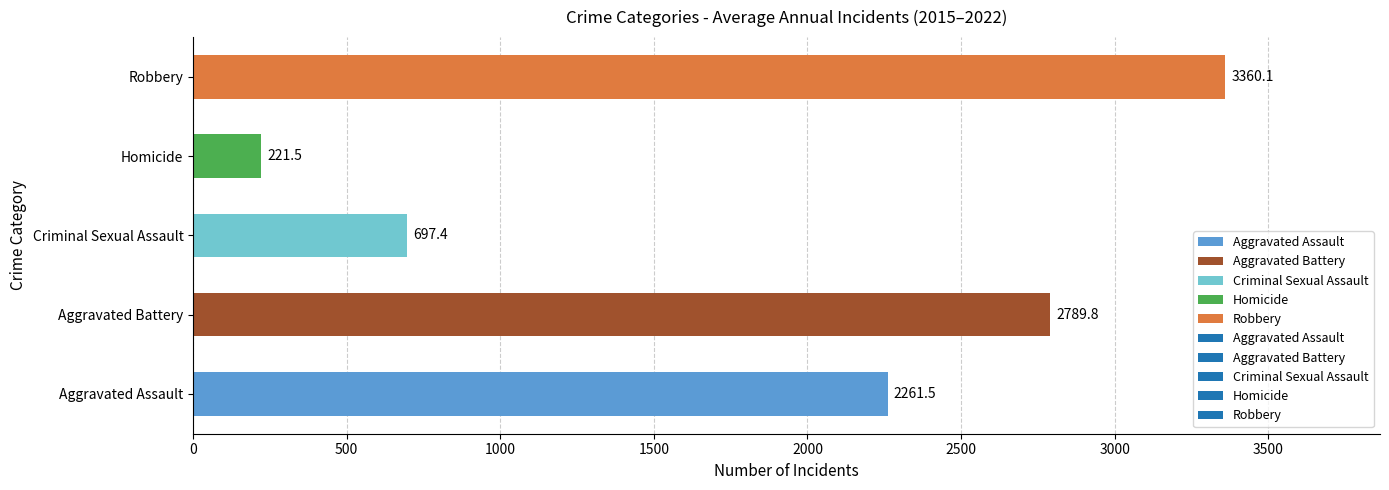

Reading bottom to top, list all the values displayed in this chart.

2261.5	2789.8	697.4	221.5	3360.1